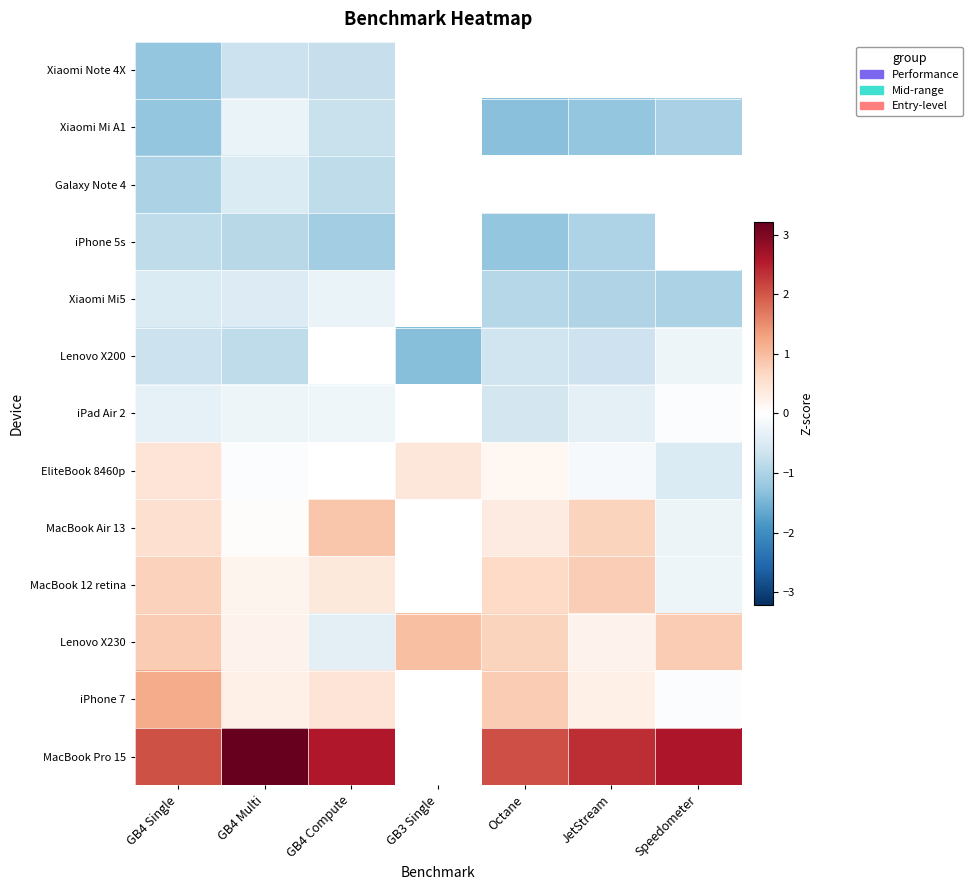

At GB4 Multi, list the series in order from smallest to largest.

iPhone 5s, Lenovo X200, Xiaomi Note 4X, Galaxy Note 4, Xiaomi Mi5, Xiaomi Mi A1, iPad Air 2, EliteBook 8460p, MacBook Air 13, MacBook 12 retina, Lenovo X230, iPhone 7, MacBook Pro 15